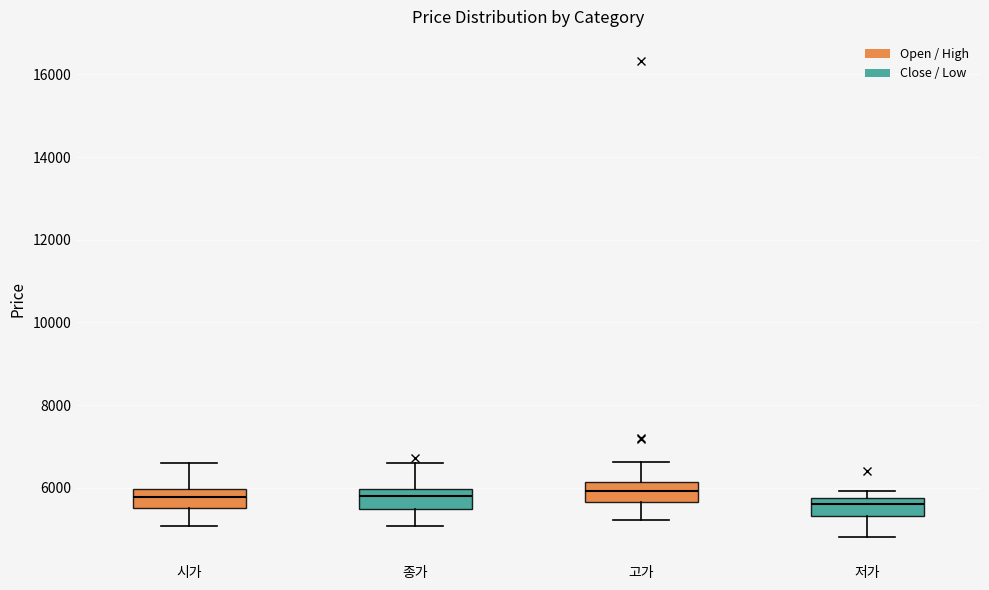

Where does the lower whisker of the box for 고가 end on the y-axis? The values are not printed on the chart, so give them approximately, as read against the axis.

5200